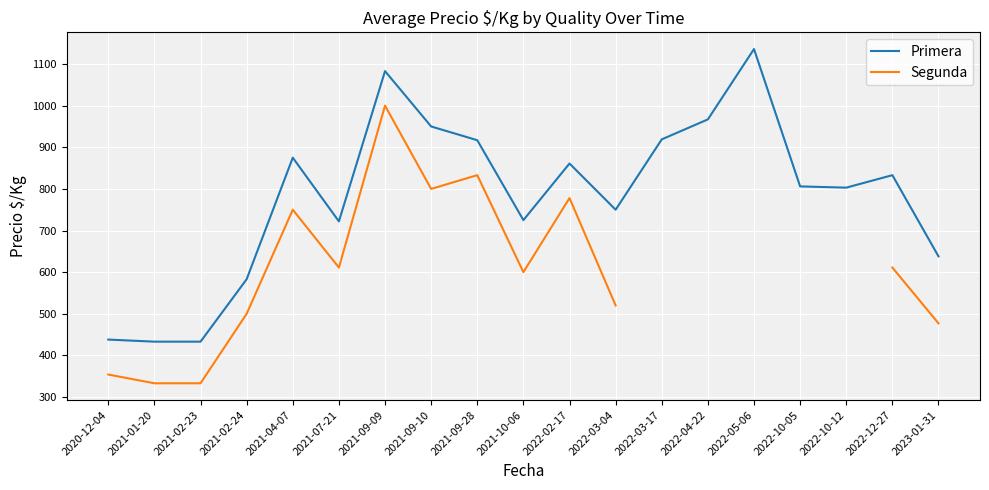

Which has a higher value, 2021-07-21 or 2022-10-12?

2022-10-12